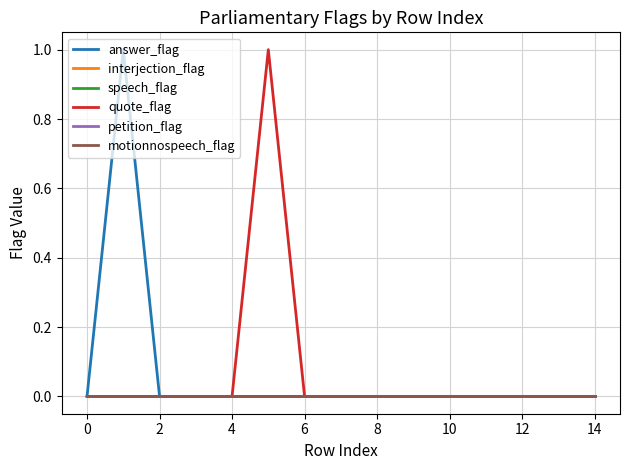

Does the chart display data point markers on the line(s)?

No